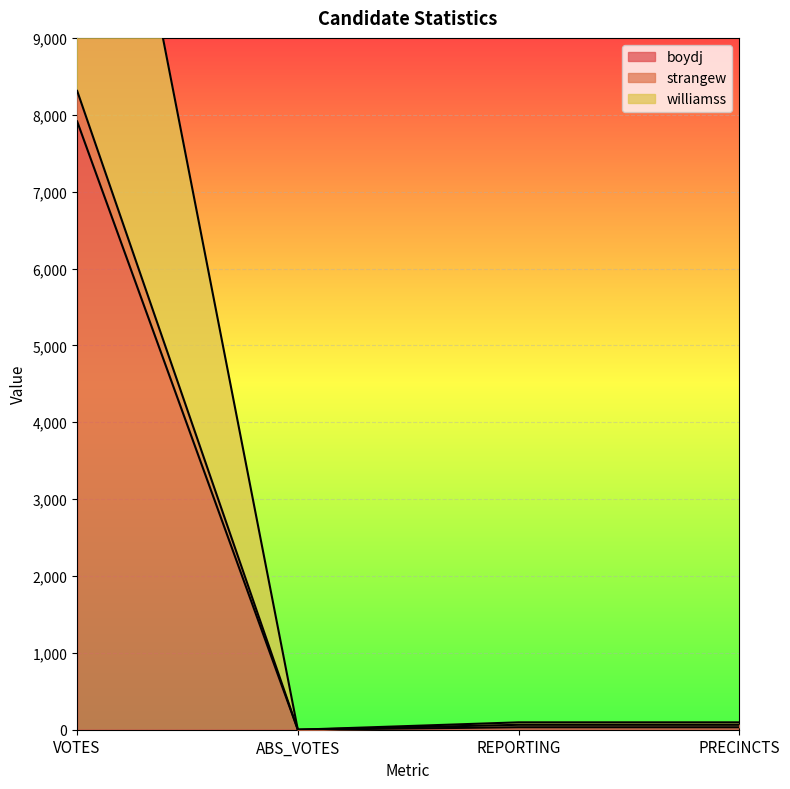

Which category has the lowest value across all series?

ABS_VOTES